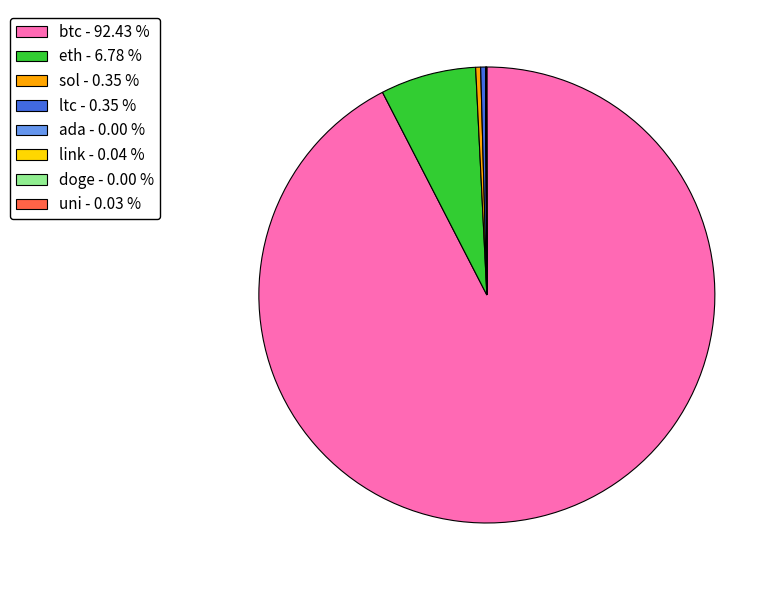

Which category has the biggest portion of the pie?

btc